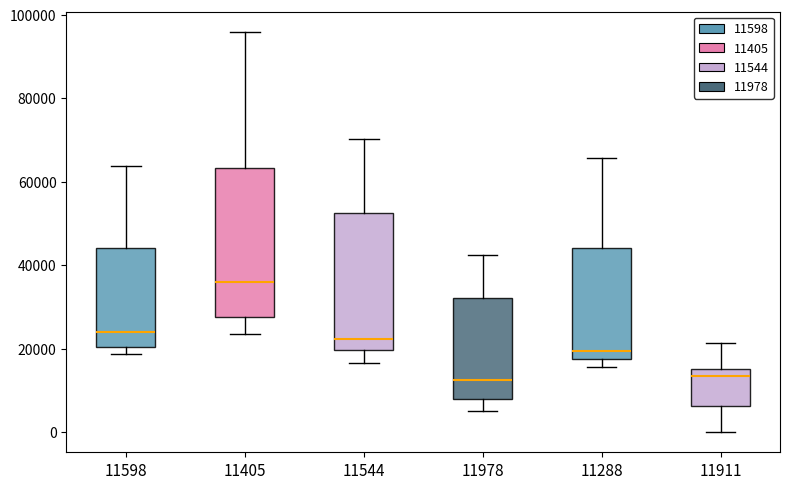

Where is the upper edge of the box at x = 11544 on the y-axis? The values are not printed on the chart, so give them approximately, as read against the axis.

52000